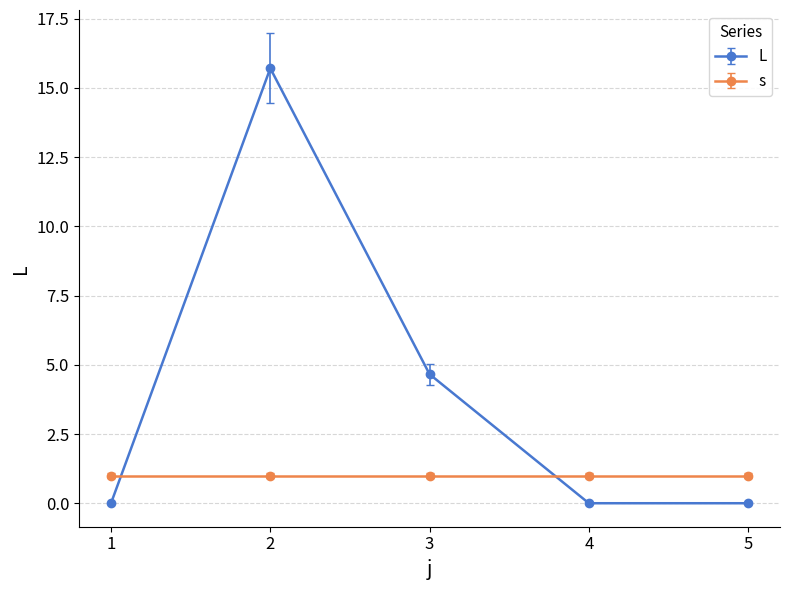

The value of s at 2 is 1.6. True or false?

False